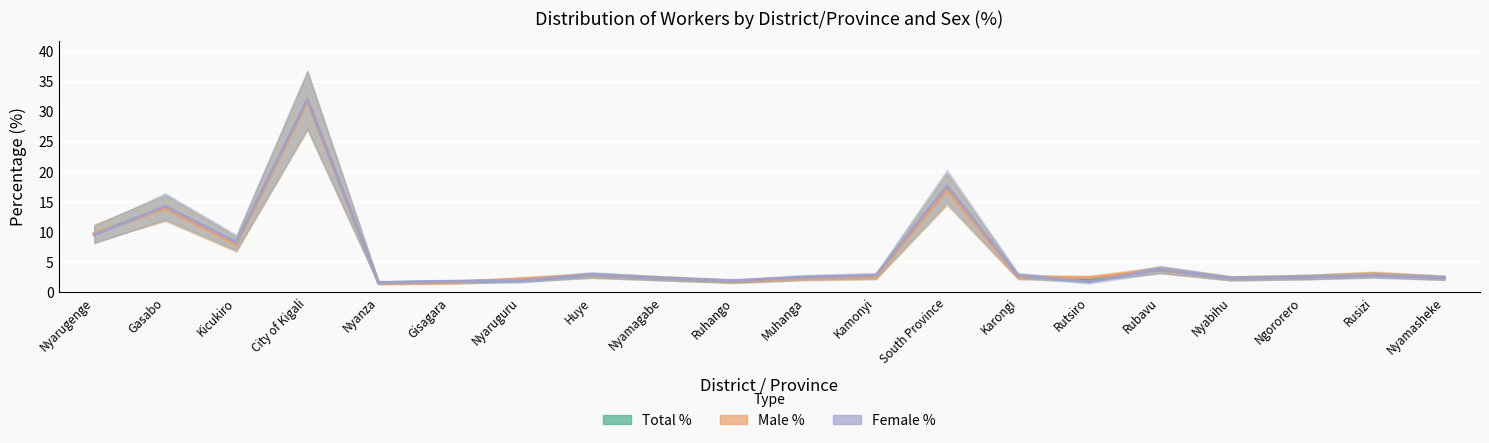

Which has a higher value, Nyamagabe or Muhanga?

Muhanga